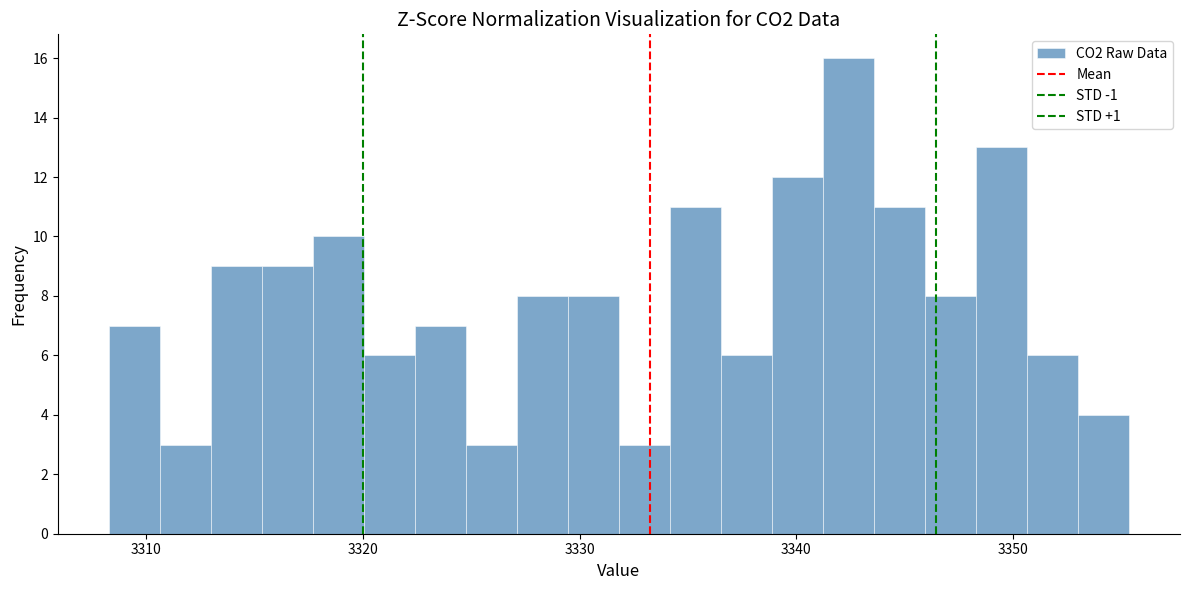

Read against the x-axis, roughly where is the centre of the tallest bar?

3342